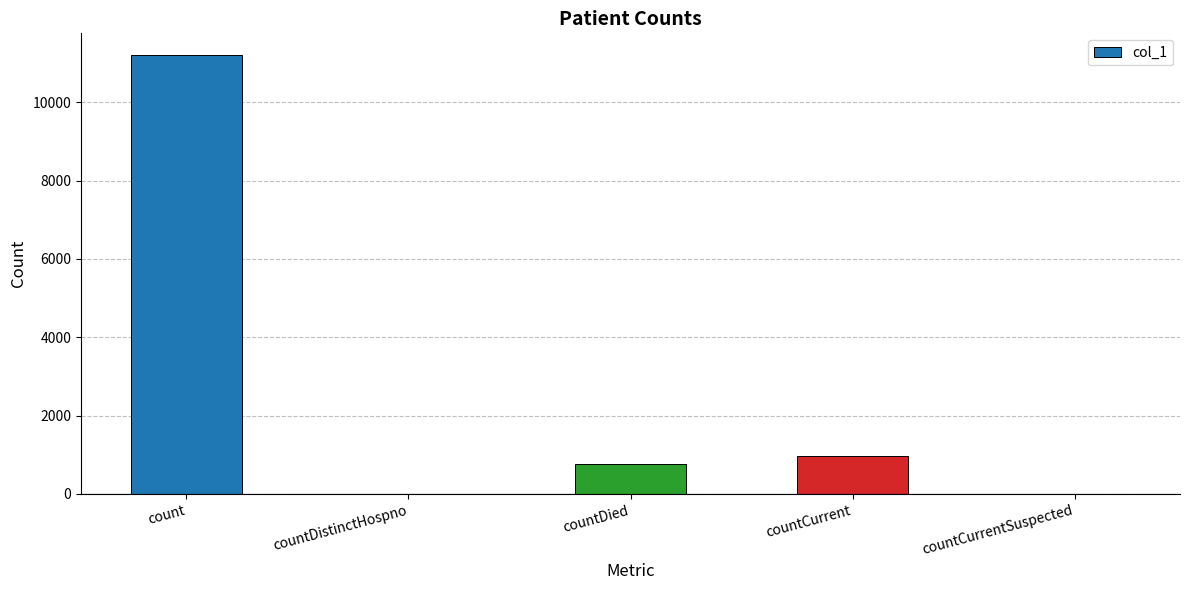

What is the sum of all values?

12932